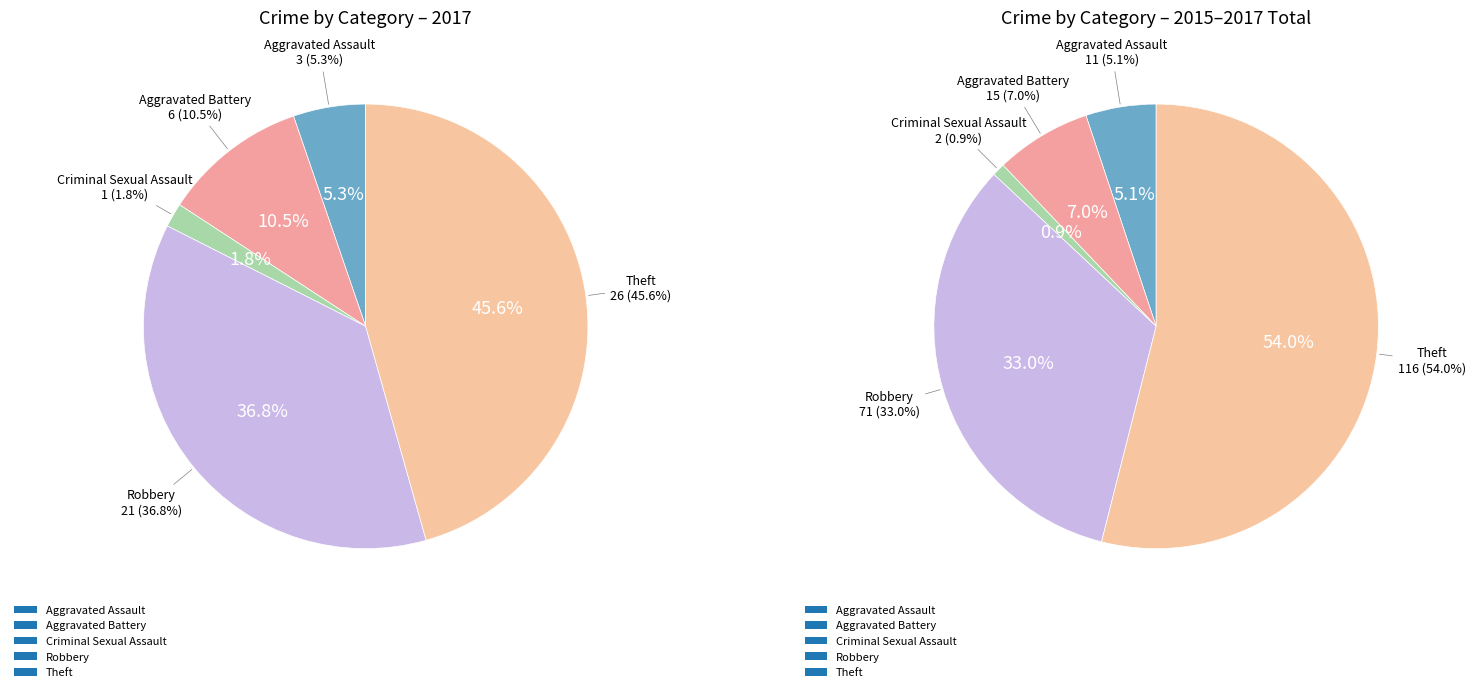

To the nearest percent, what is the difference between the largest and smallest slice percentages?

44%